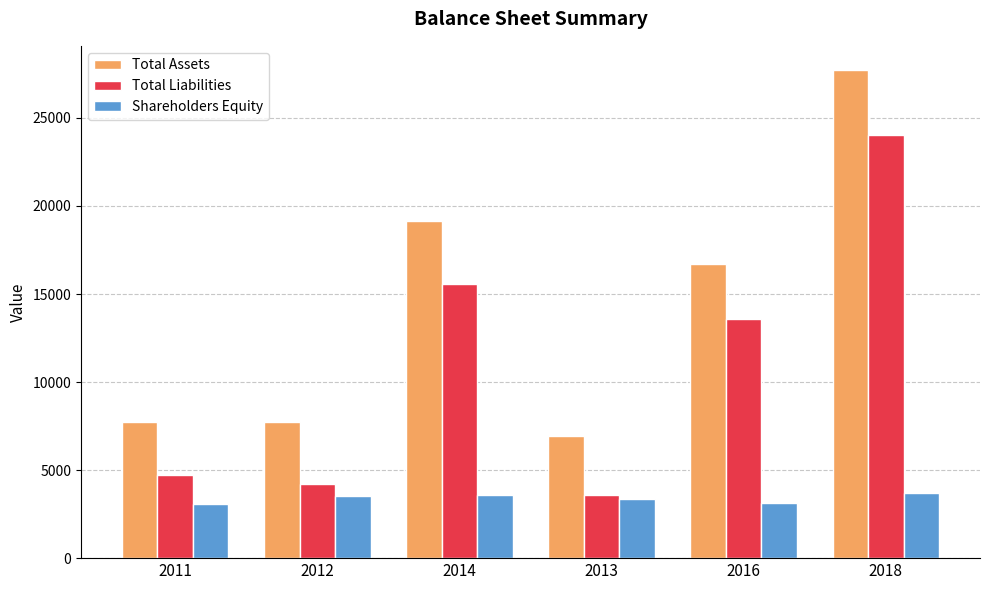

Are the bars horizontal?

No